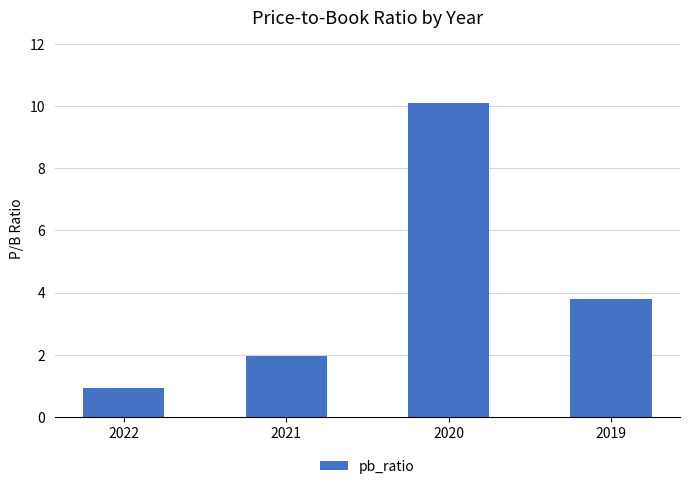

Is it true that the value at 2021 is 2.0?

True